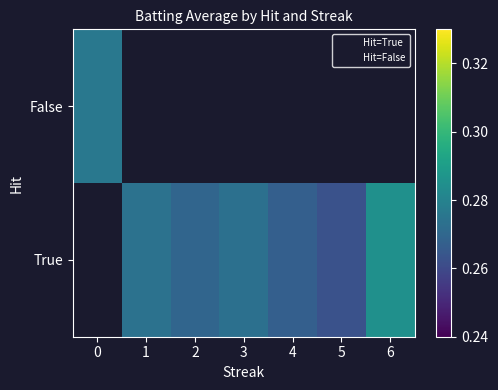

List the series in order of their peak value, highest first.

True, False